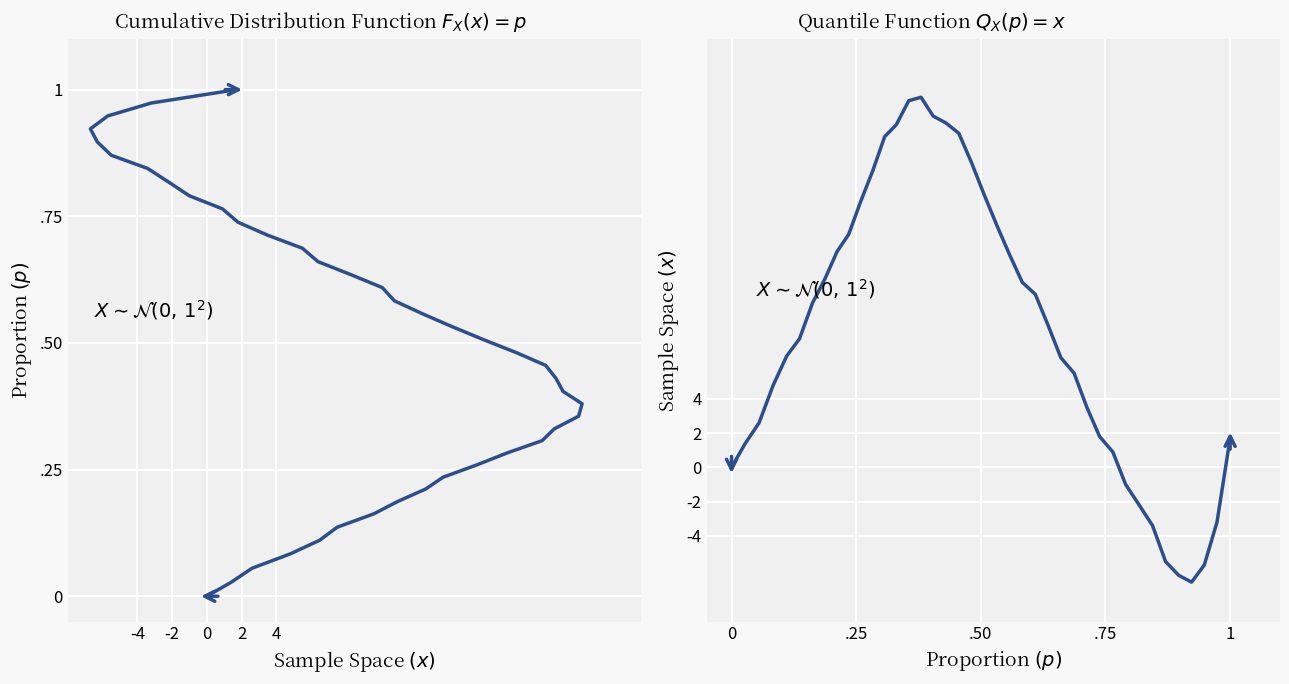

How many values in CDF are above zero?

39